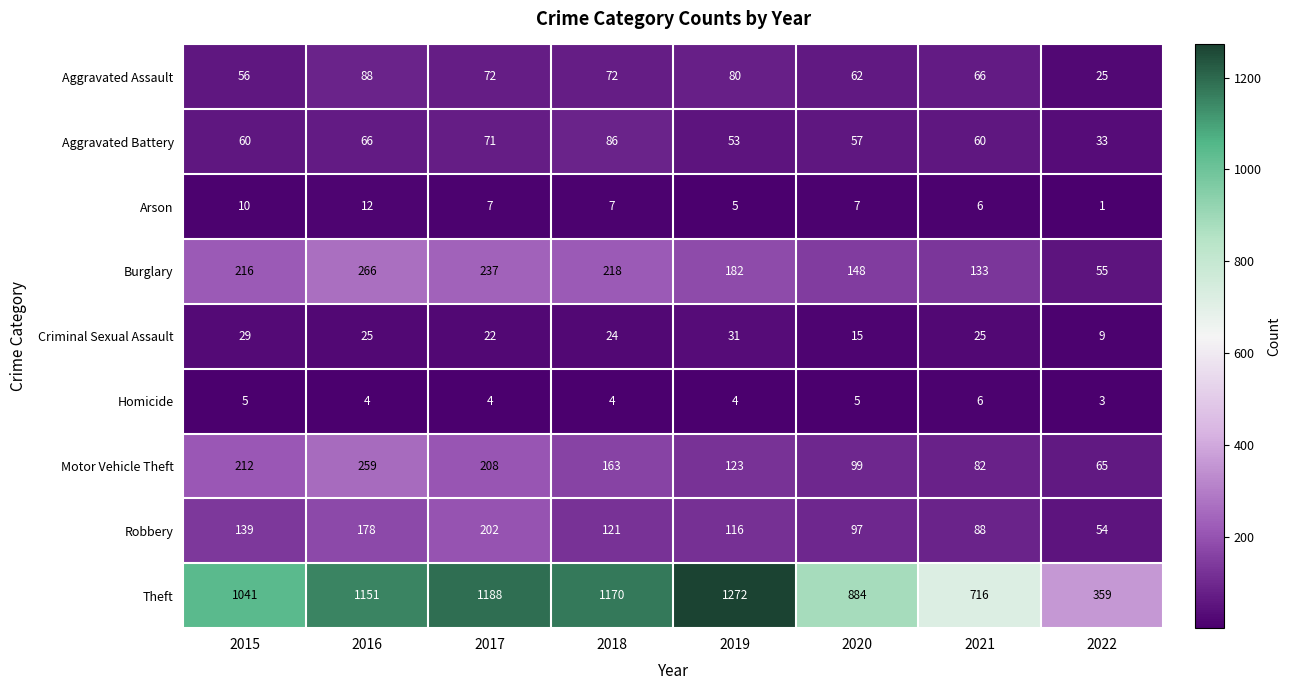

True or false: Motor Vehicle Theft has a value of 62 at 2015.

False